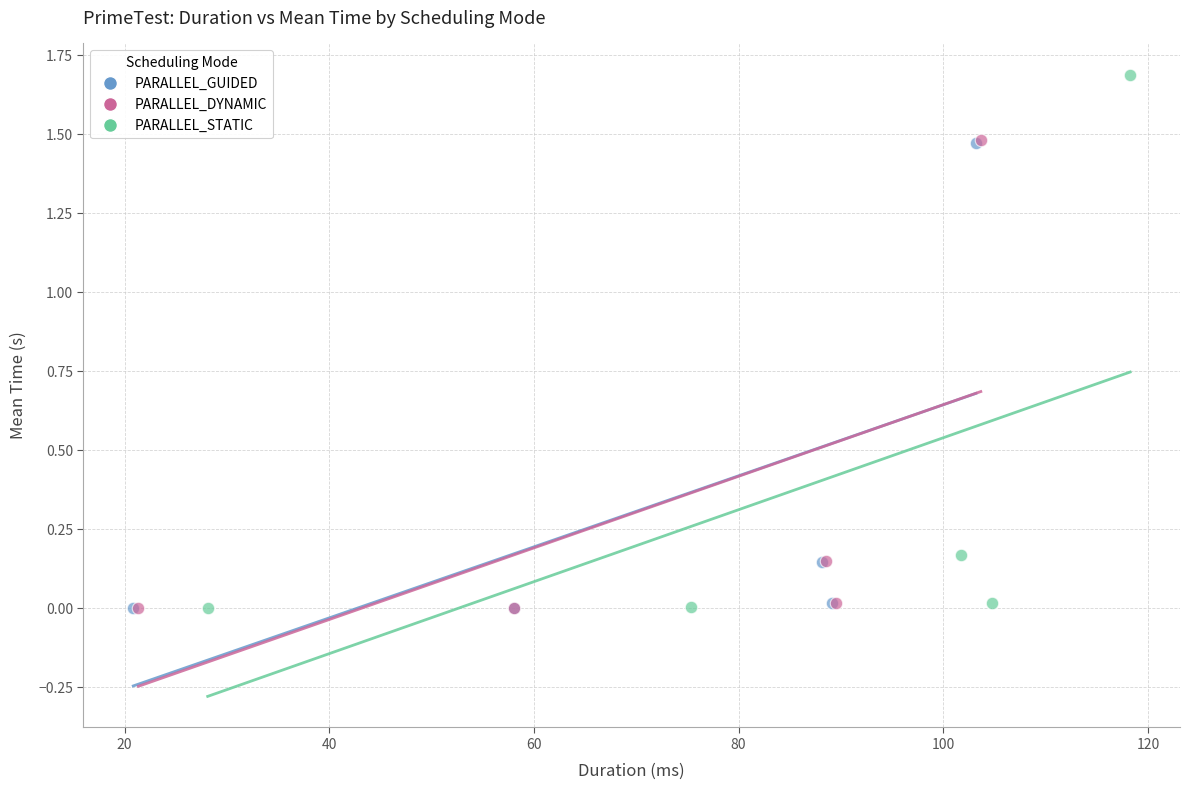

Which series has the largest Y range (max minus min)?

PARALLEL_STATIC